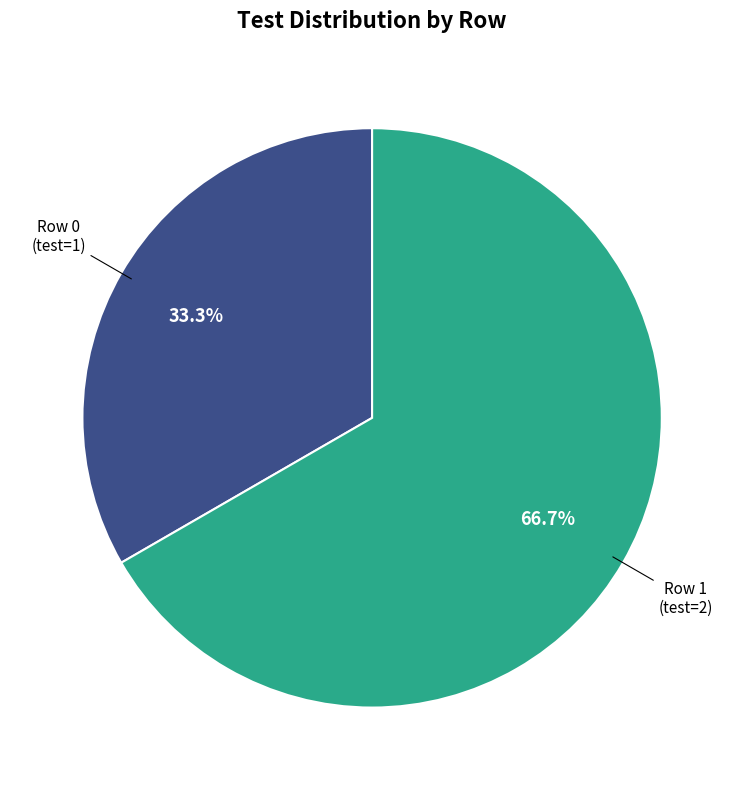

Does any single category account for the majority?

Yes